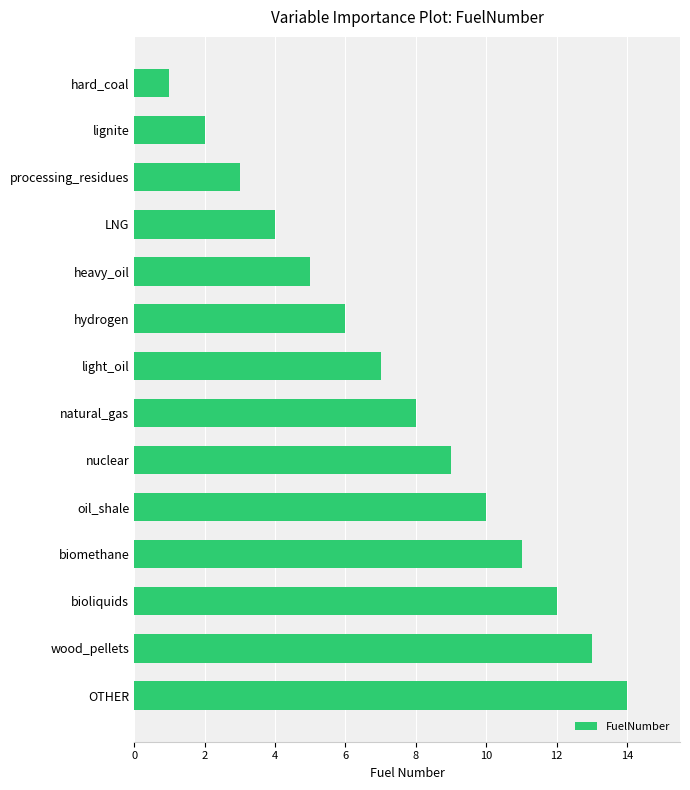

At which category does the chart reach its peak across all series?

OTHER